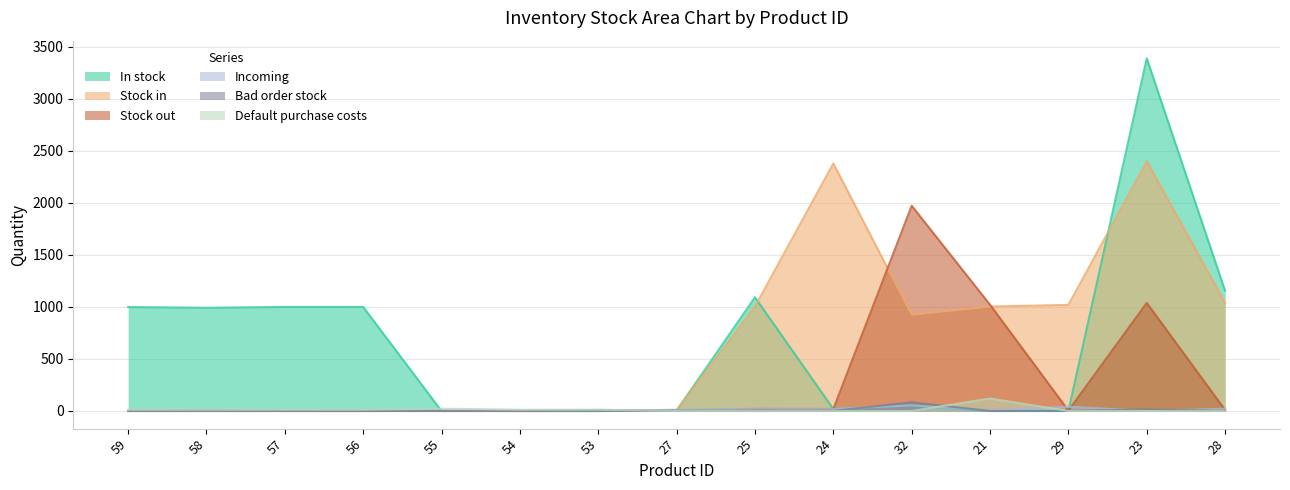

What are all the series names shown in the legend?

In stock, Stock in, Stock out, Incoming, Bad order stock, Default purchase costs